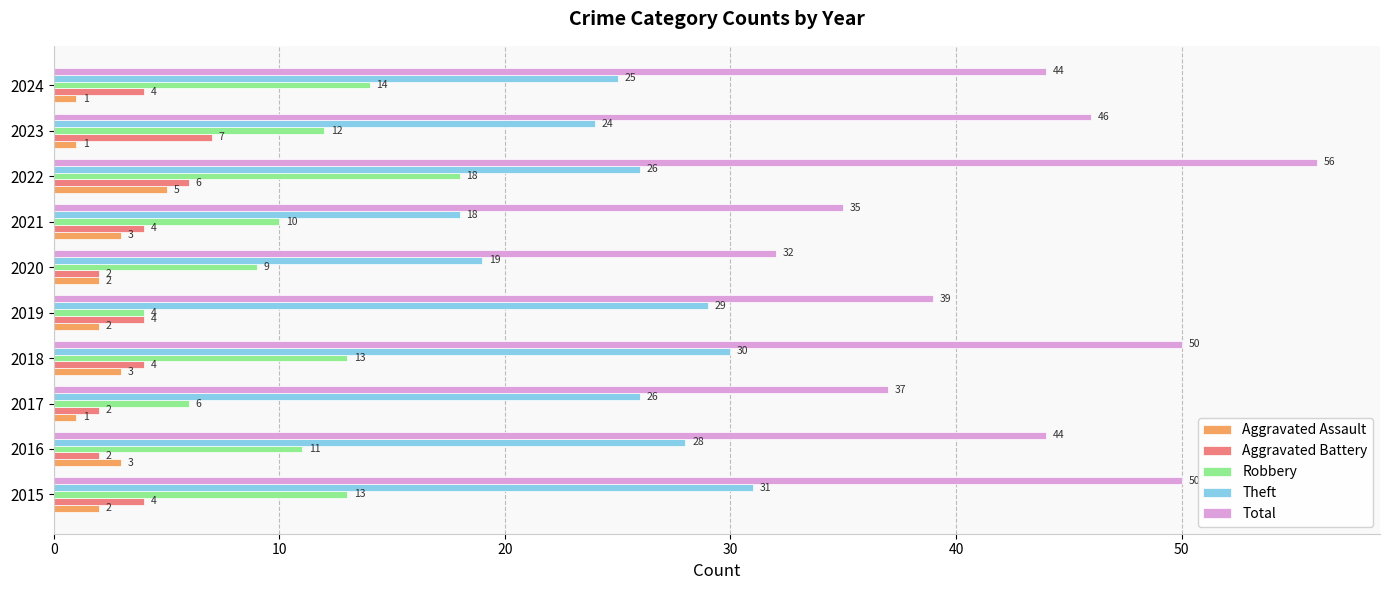

How many data points does each series have?

10